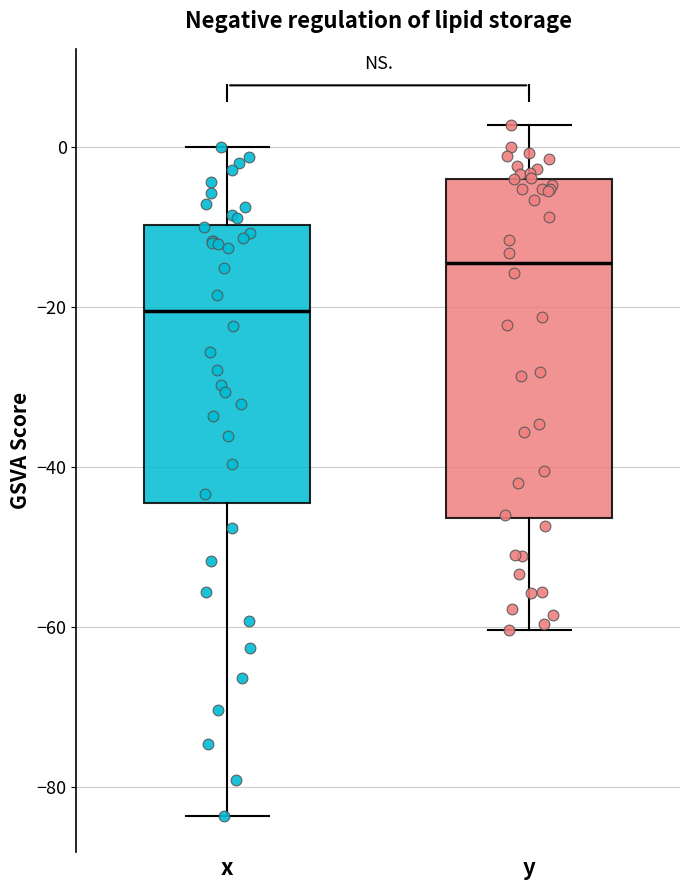

Comparing the boxes themselves (not the whiskers), which one is the tallest?

y